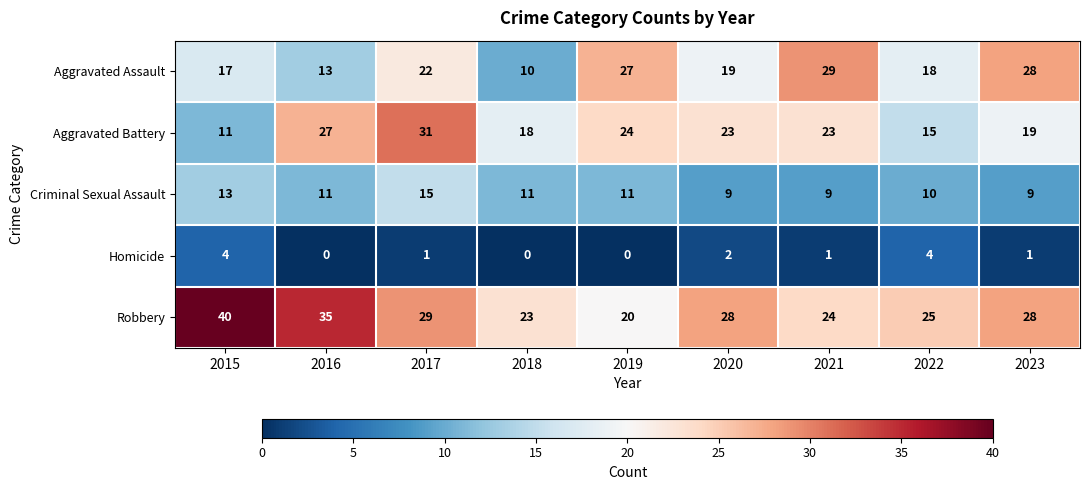

What is the difference between the highest and lowest values at 2021?

28